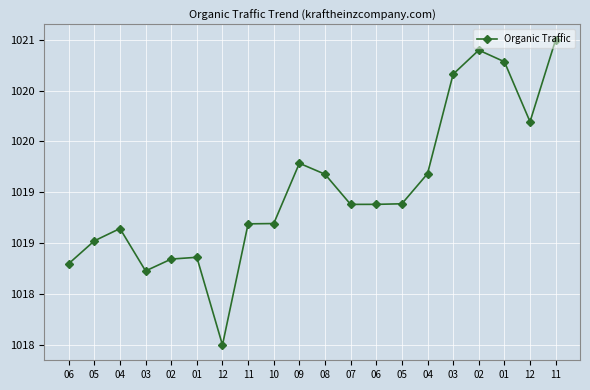

Reading left to right, what are all the values shown in this chart?

06=1018.8	05=1019.0	04=1019.1	03=1018.7	02=1018.8	01=1018.9	12=1018.0	11=1019.2	10=1019.2	09=1019.8	08=1019.7	07=1019.4	06=1019.4	05=1019.4	04=1019.7	03=1020.7	02=1020.9	01=1020.8	12=1020.2	11=1021.0